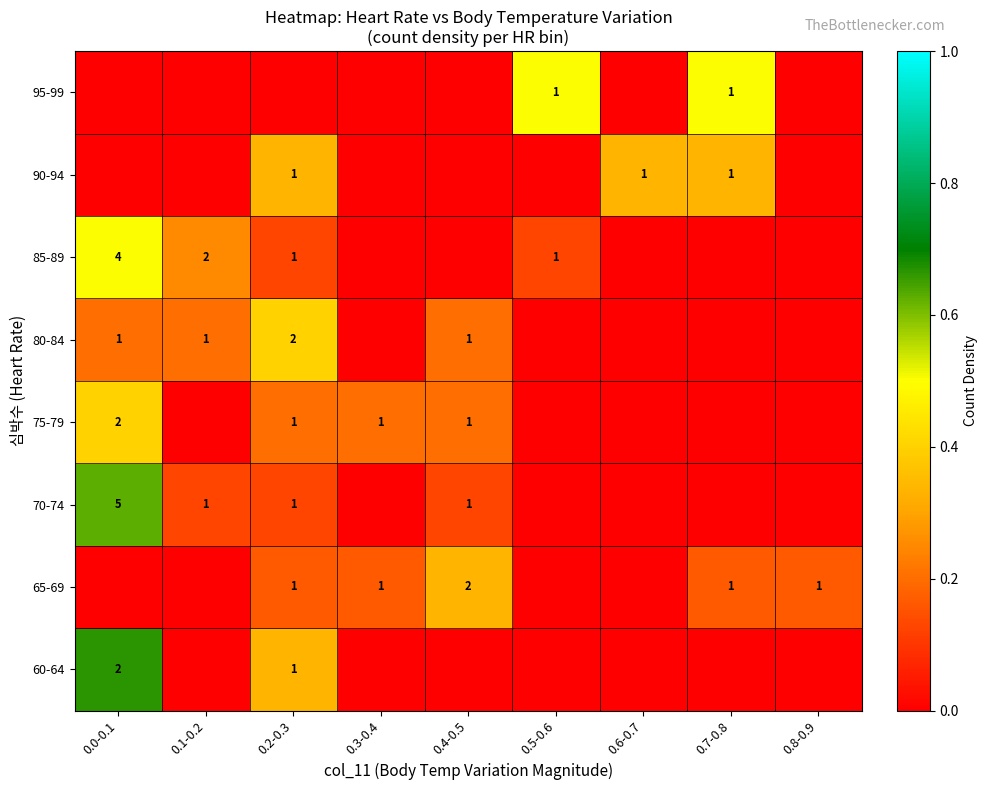

What is the spread (max minus min) of values at 0.8-0.9?

0.2